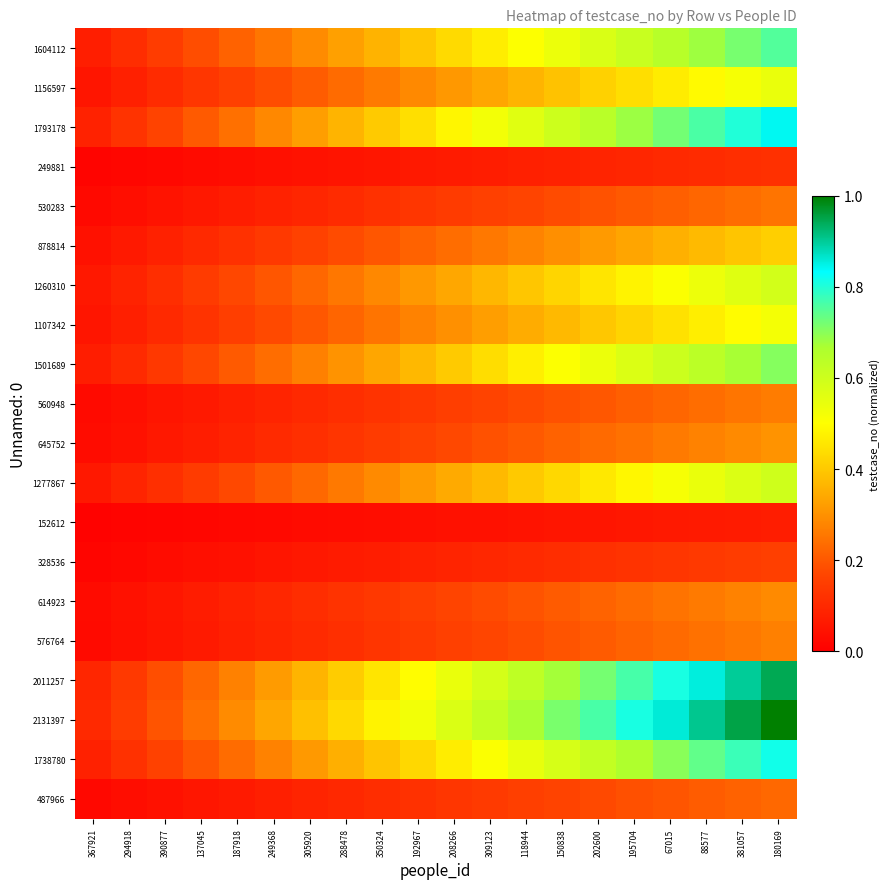

Rank the series by their maximum value, from lowest to highest.

152612, 249881, 328536, 487966, 530283, 560948, 576764, 614923, 645752, 878814, 1107342, 1156597, 1260310, 1277867, 1501689, 1604112, 1738780, 1793178, 2011257, 2131397